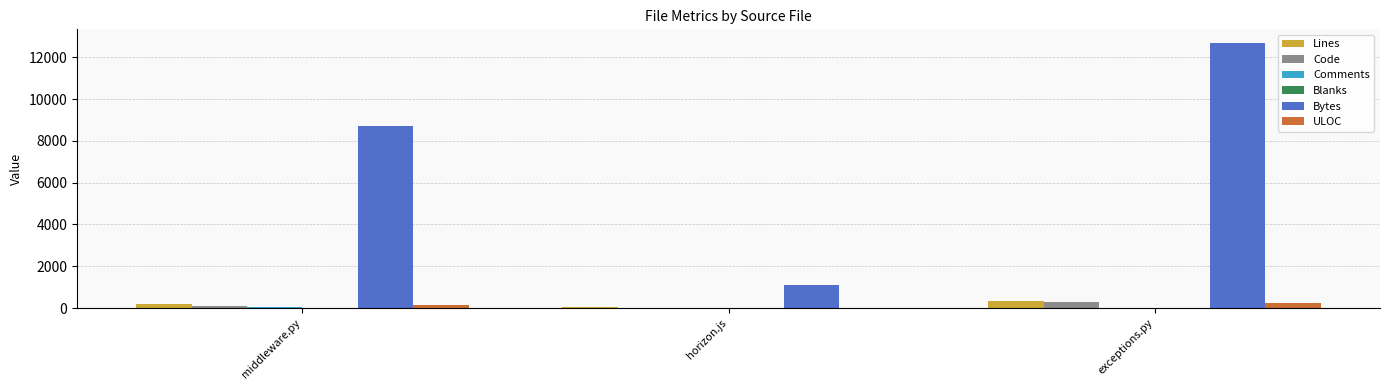

Does the chart contain stacked bars?

No